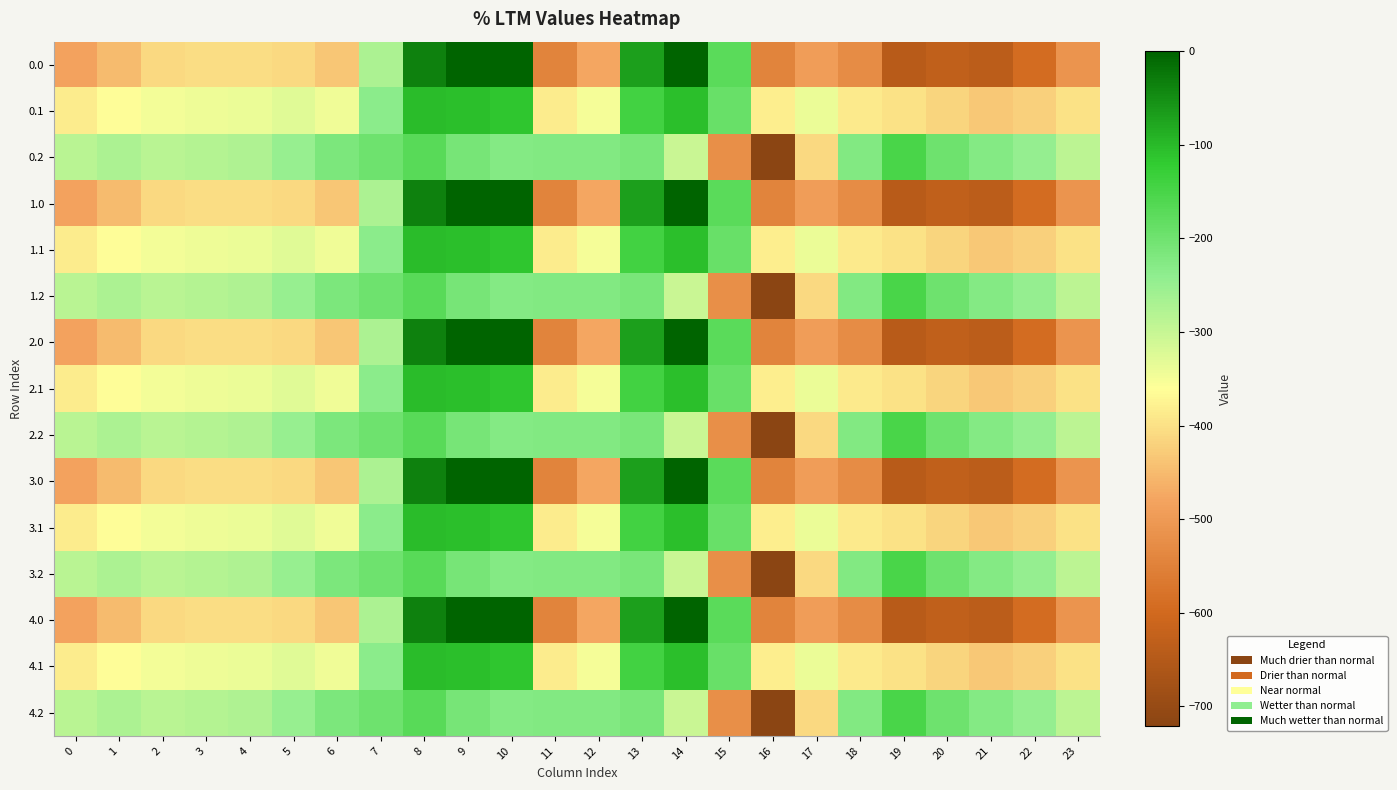

Count the number of categories in the chart.

24